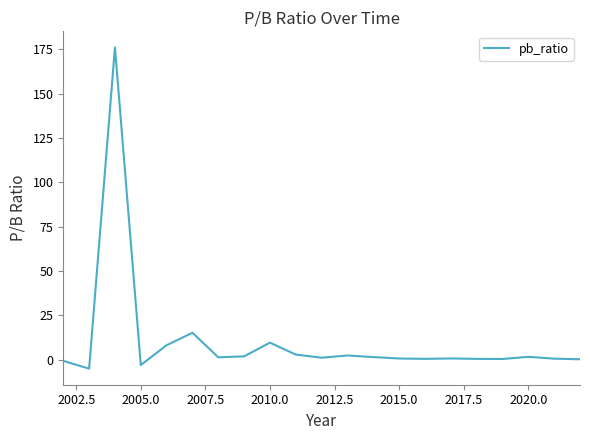

What is the difference between the maximum and minimum values?

181.0